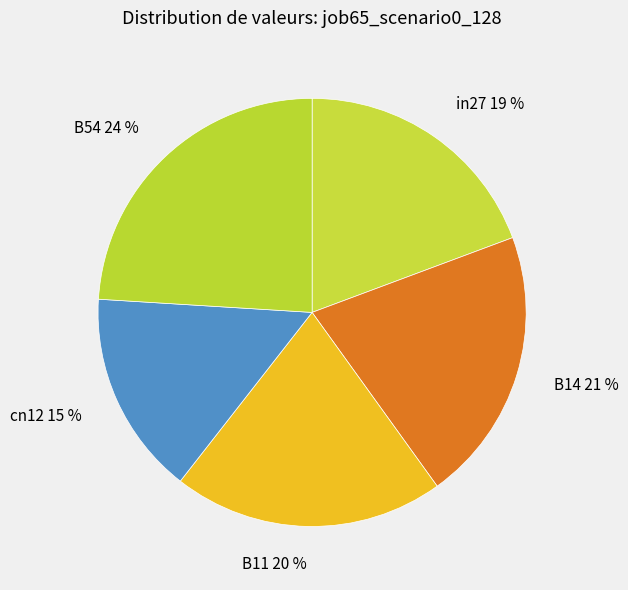

Does any single category account for the majority?

No